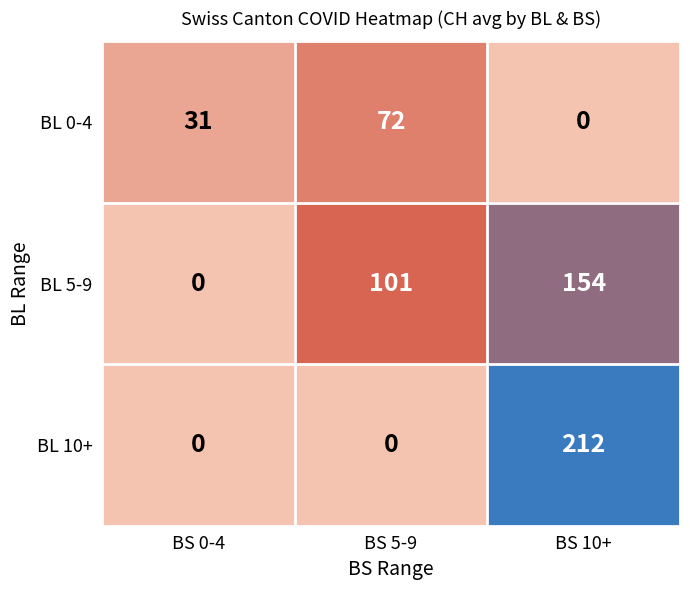

How many BL 10+ values are between 0 and 212?

3